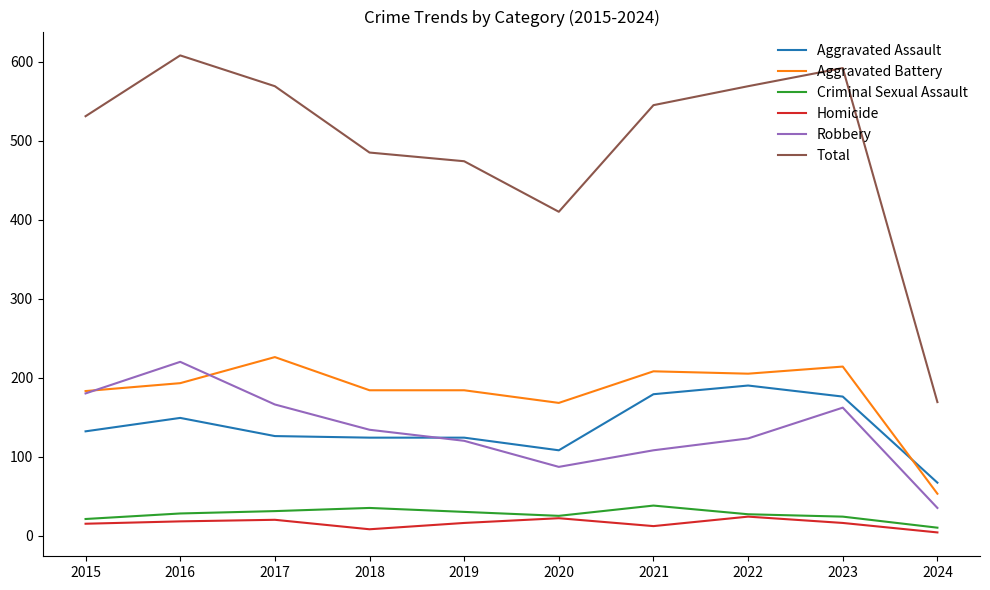

Which series has the largest total across all categories?

Total